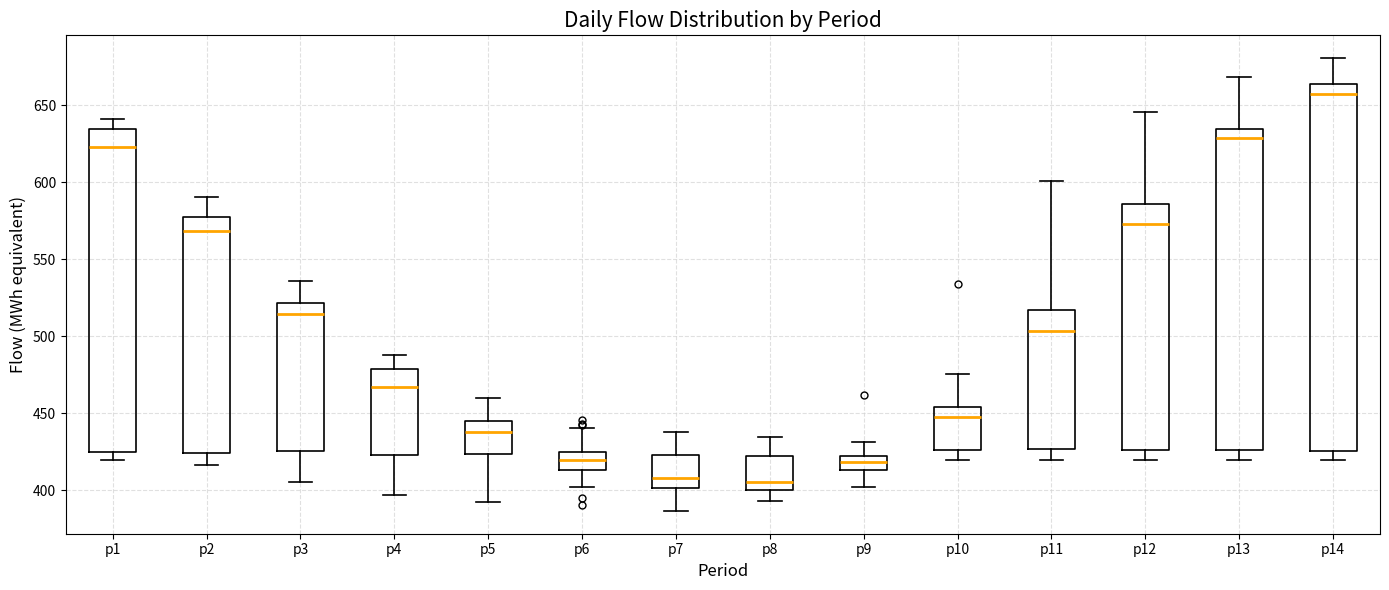

Which box's median line is the highest?

p14